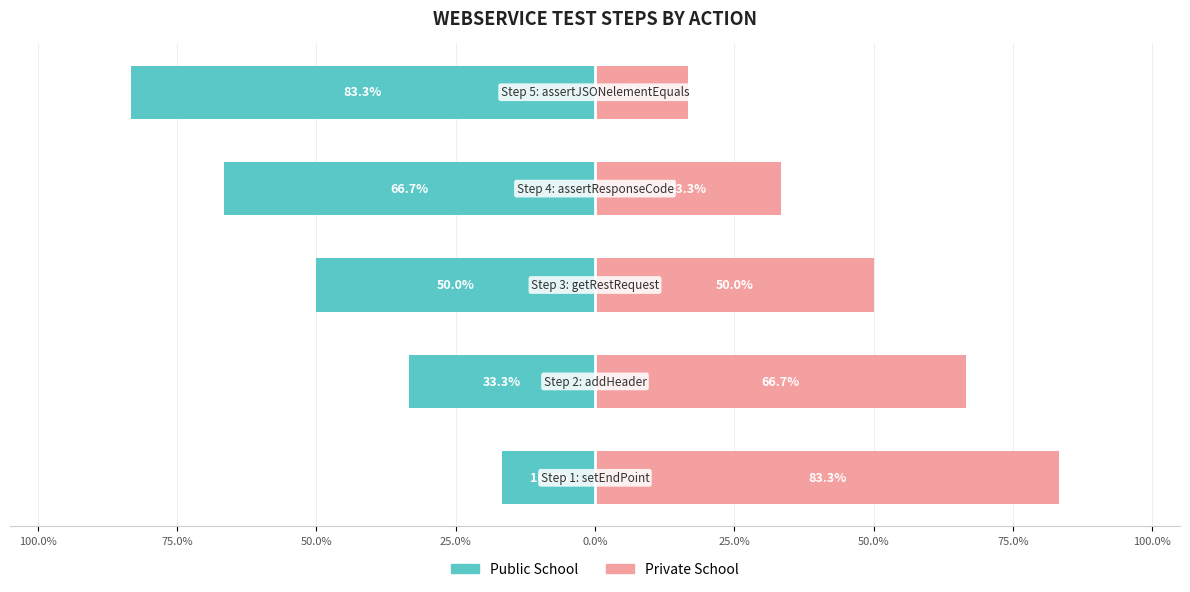

What is the value of the Private School bar at the 1st from the left?

83.3